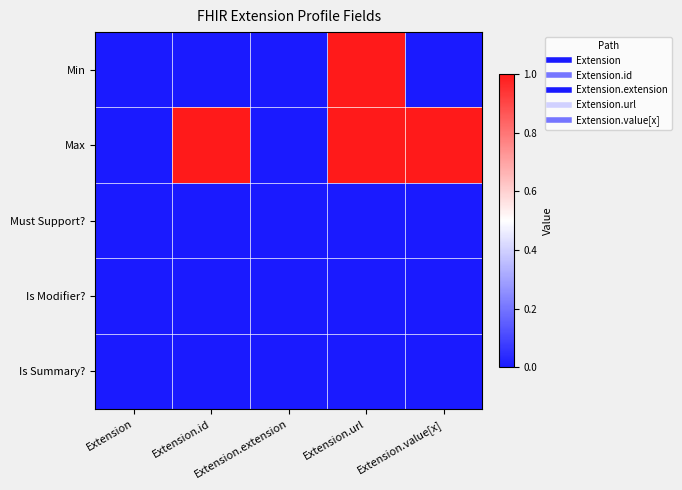

Between Extension.id and Extension.url, which series saw the biggest shift?

Min